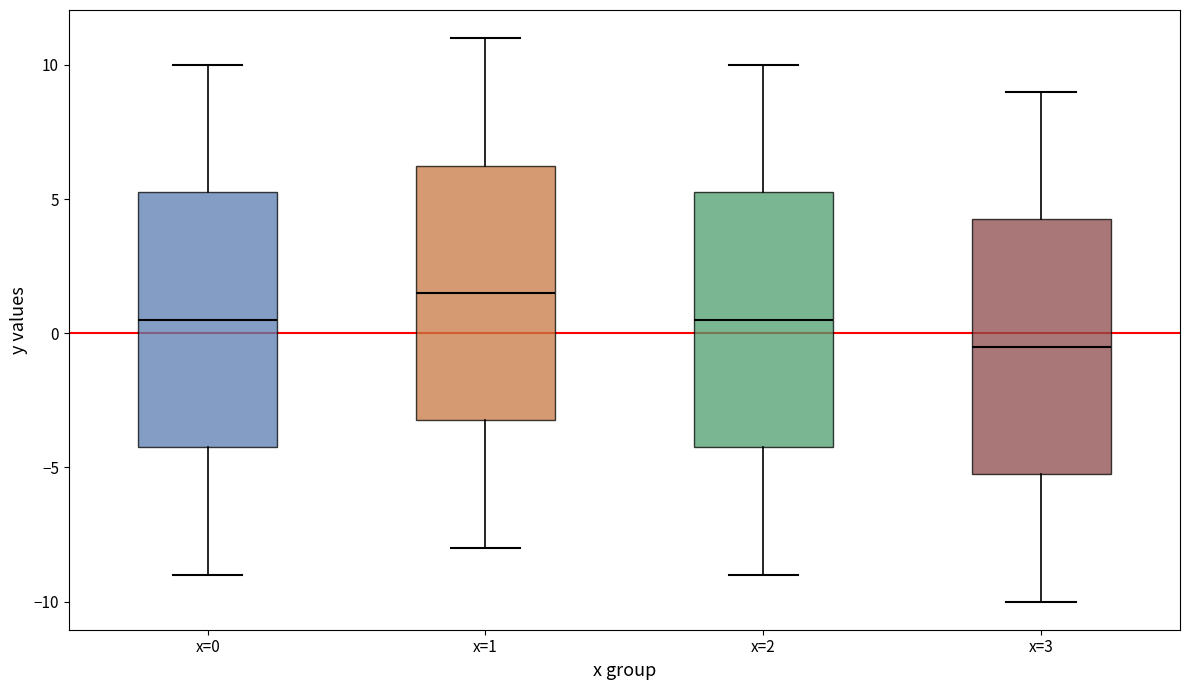

Reading left to right, read every box against the y-axis: the position of its median line, the range the box covers, and the ends of its whiskers. The values are not printed on the chart, so give them approximately, as read against the axis.

x=0: median 0.5, box -4.0 to 5.5, whiskers -9.0 to 10.0
x=1: median 1.5, box -3.0 to 6.5, whiskers -8.0 to 11.0
x=2: median 0.5, box -4.0 to 5.5, whiskers -9.0 to 10.0
x=3: median -0.5, box -5.0 to 4.5, whiskers -10.0 to 9.0